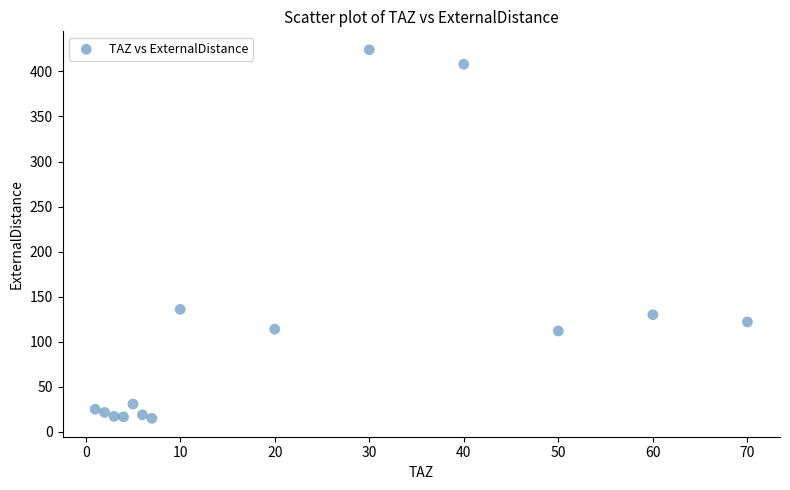

What is the range of Y values (max minus min)?

408.9